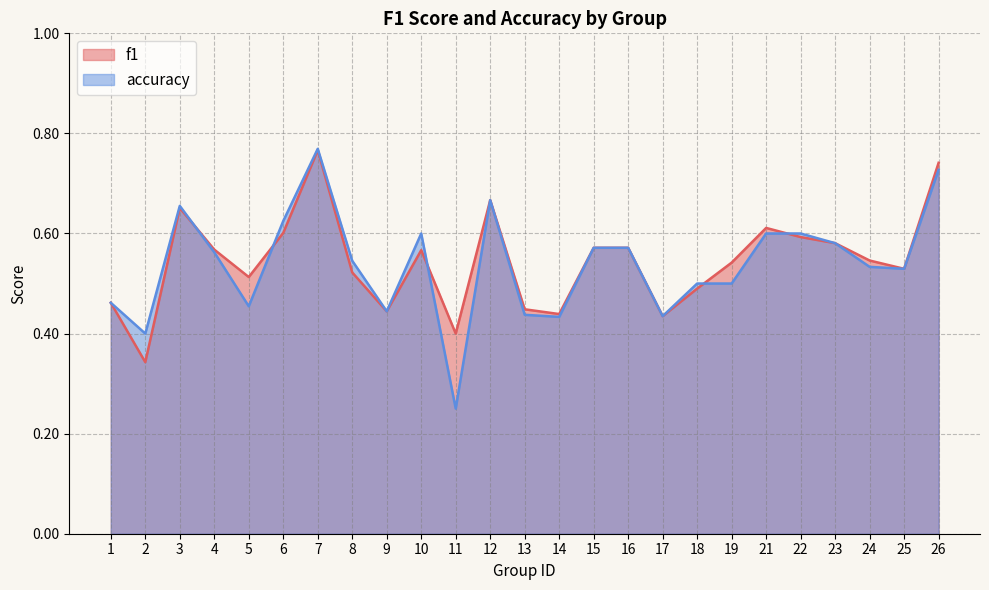

In f1, how many points are lower than both neighbors (excluding endpoints)?

7